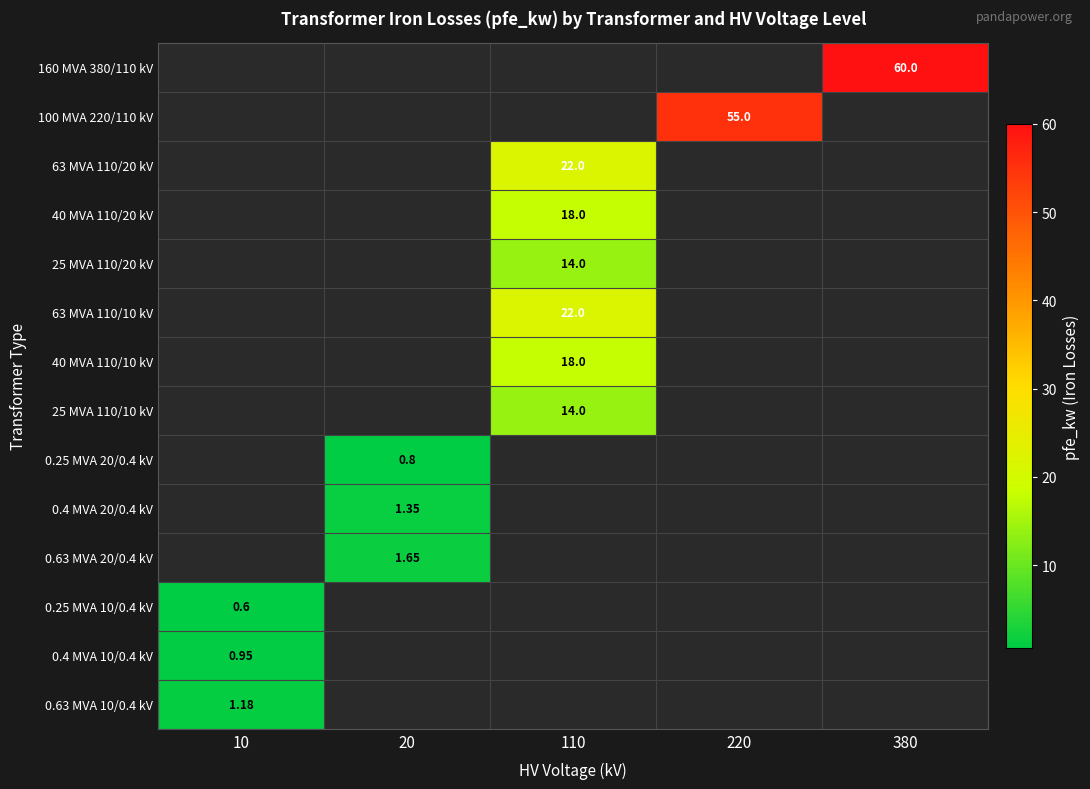

At which label is 63 MVA 110/20 kV closest to 11?

10